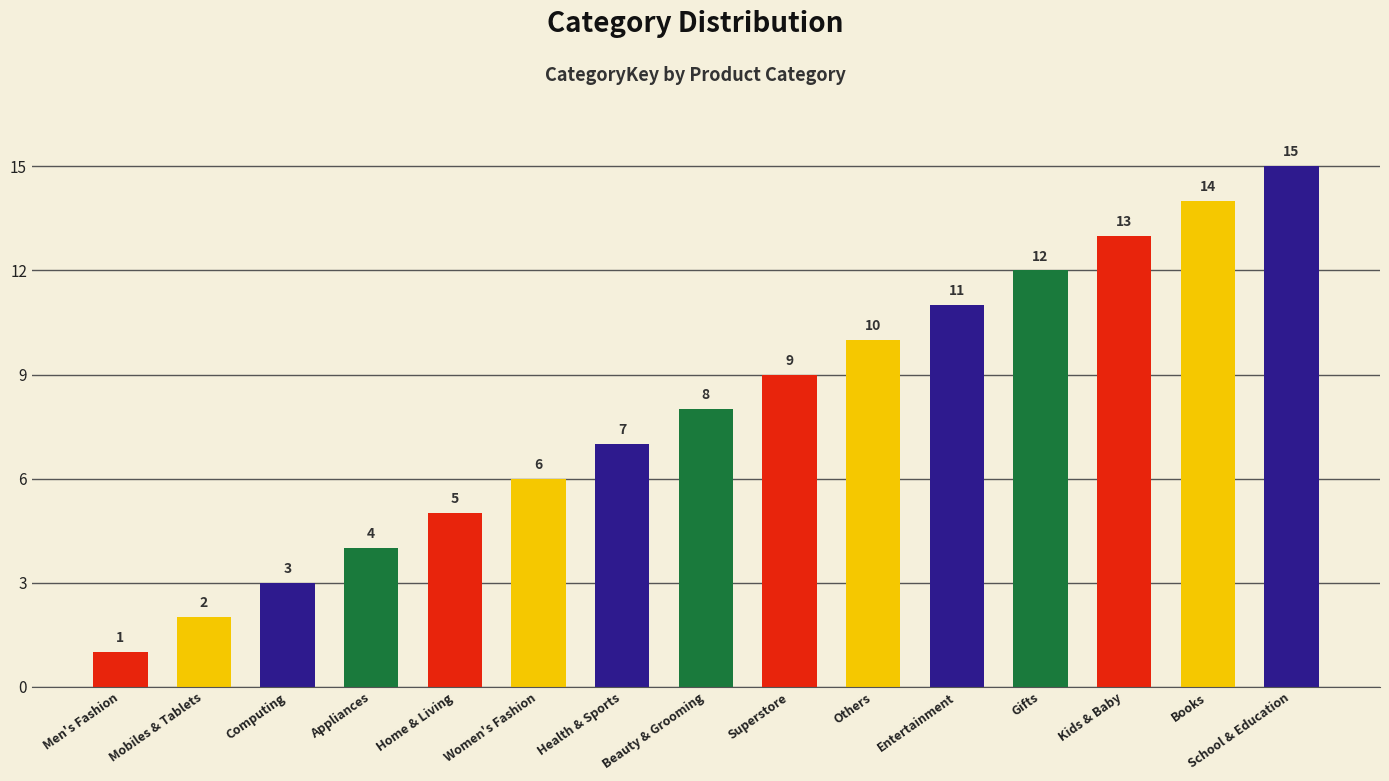

Rank the categories by value from highest to lowest.

School & Education, Books, Kids & Baby, Gifts, Entertainment, Others, Superstore, Beauty & Grooming, Health & Sports, Women's Fashion, Home & Living, Appliances, Computing, Mobiles & Tablets, Men's Fashion